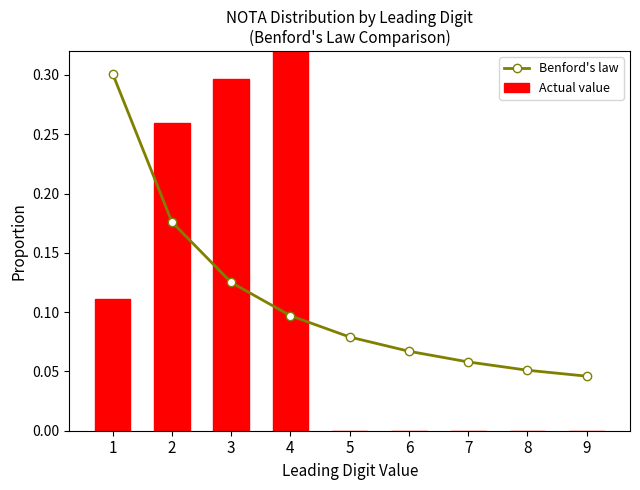

Which label corresponds to the largest value in the chart?

4